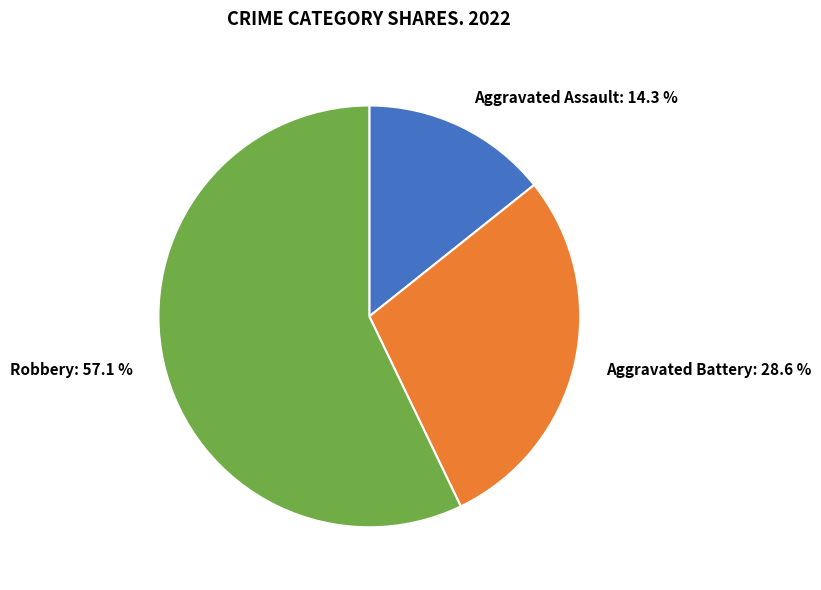

What is the ratio of the value at Robbery to the value at Aggravated Battery?

2.0